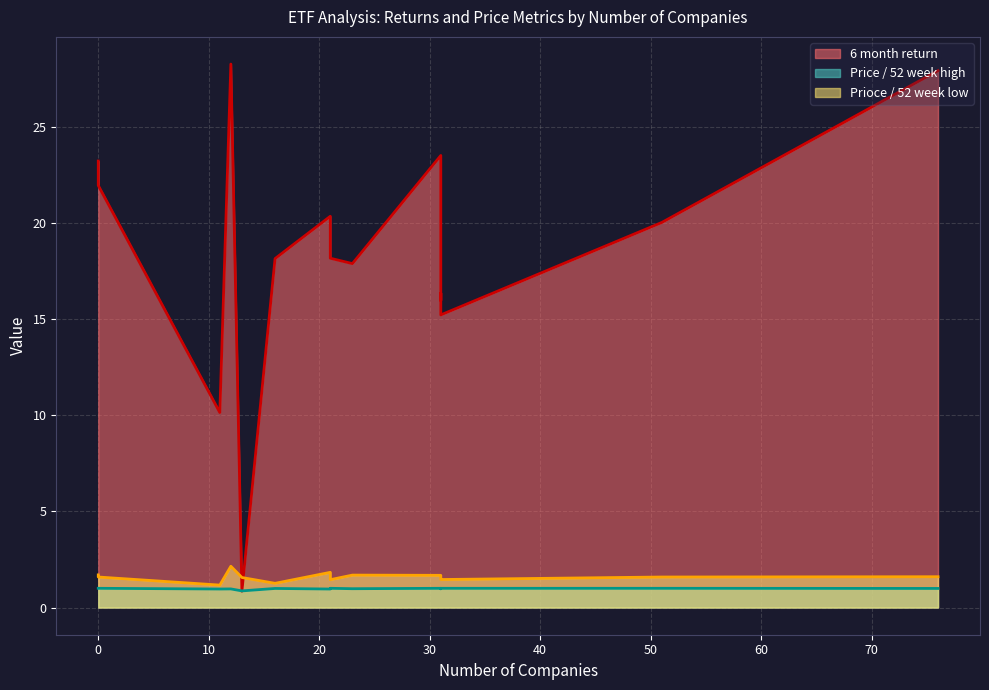

How many distinct data groups are displayed?

3